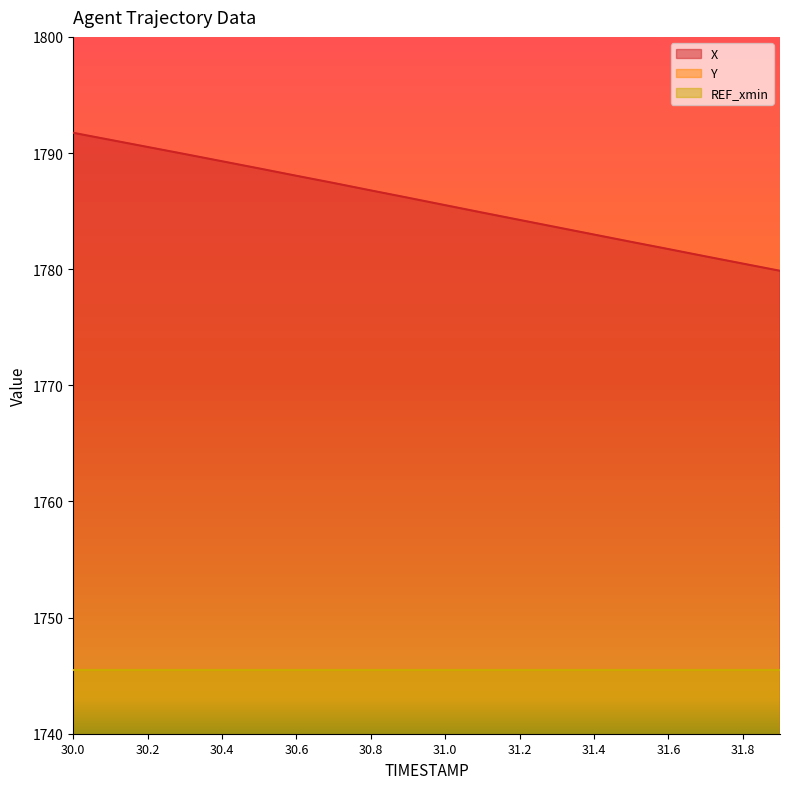

The value of X at 31.0 is 645.5. True or false?

False